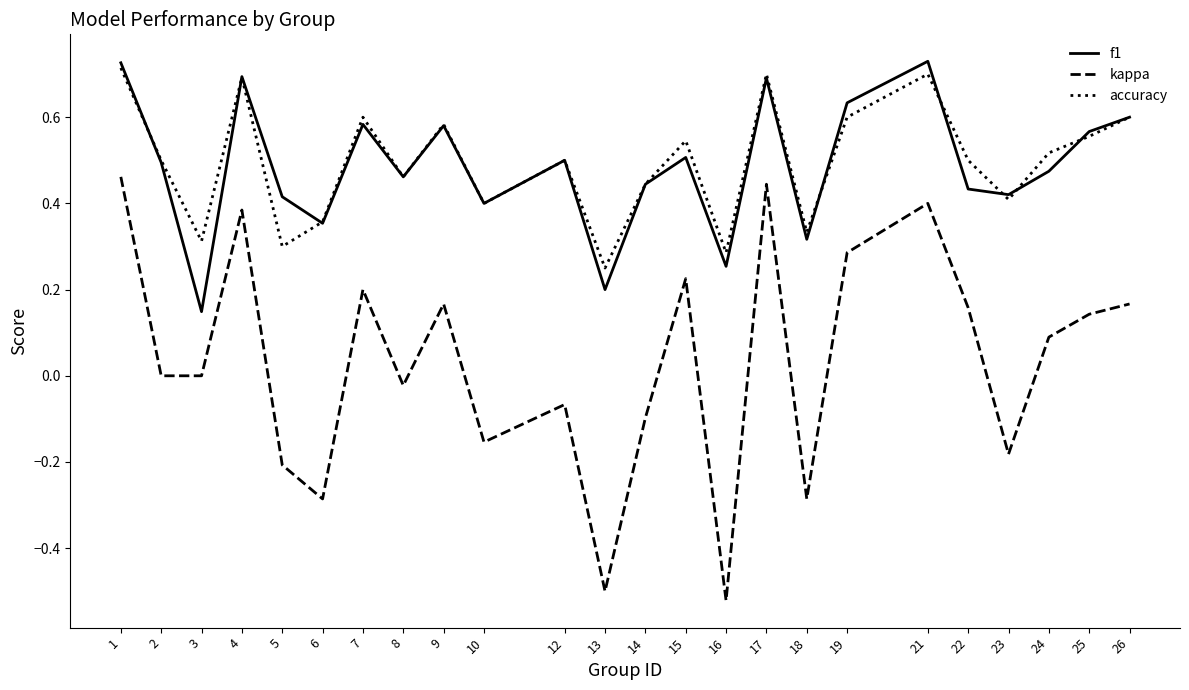

The accuracy series shows 0.5 at 24. True or false?

True